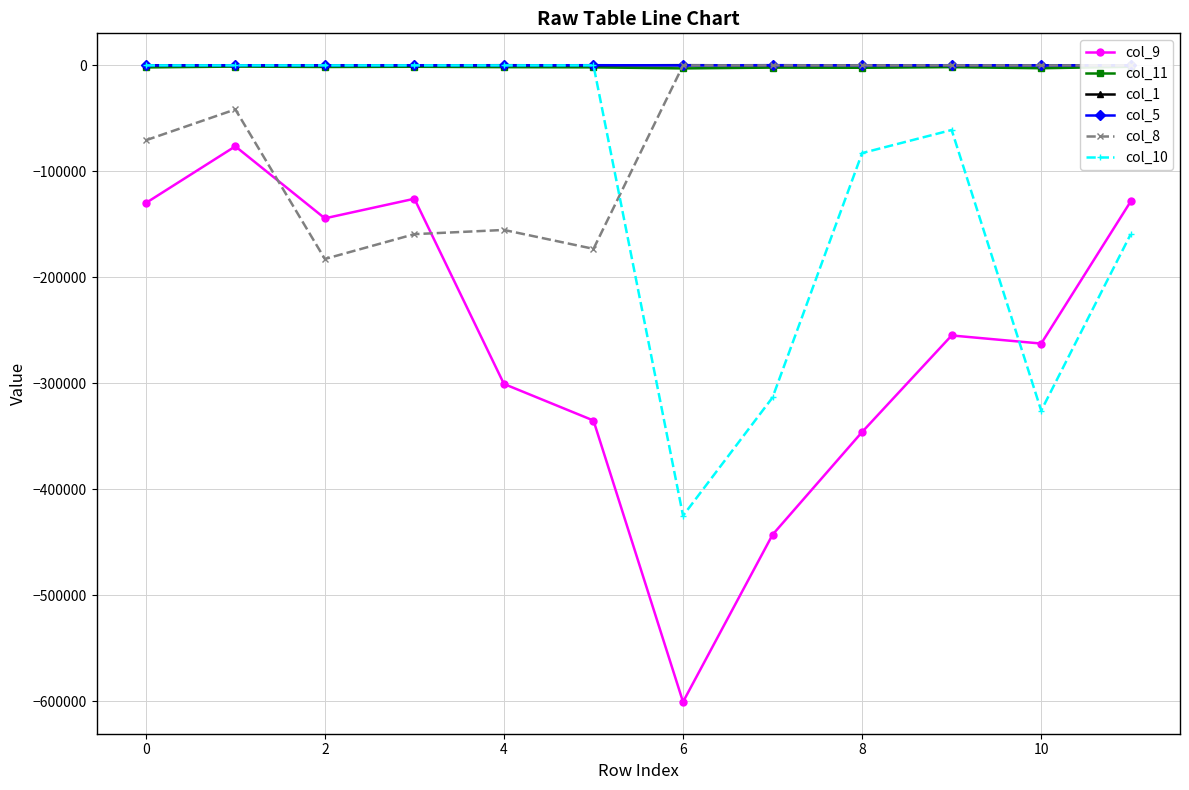

In col_9, how many points are lower than both neighbors (excluding endpoints)?

3